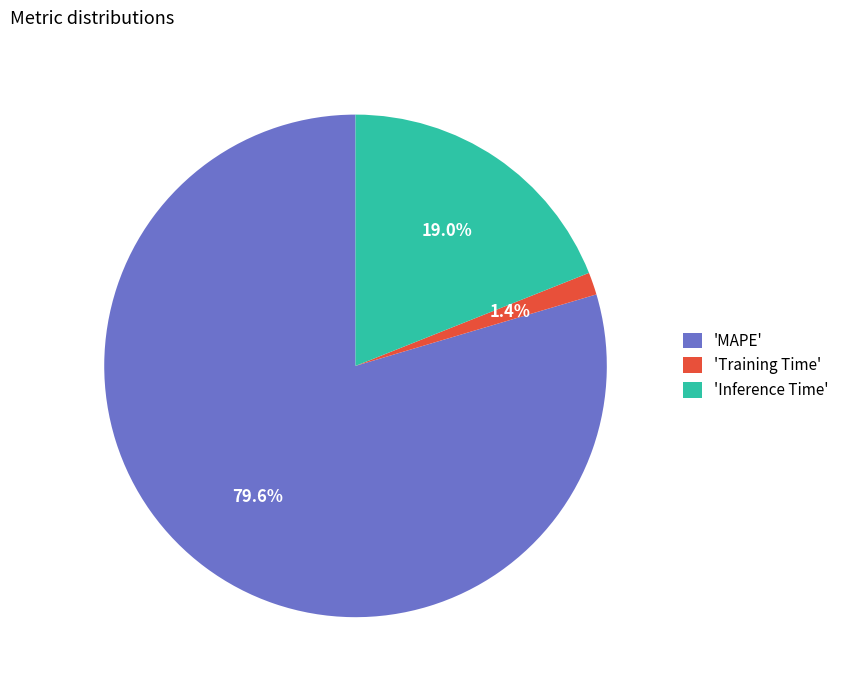

Which category has the smallest portion of the pie?

'Training Time'